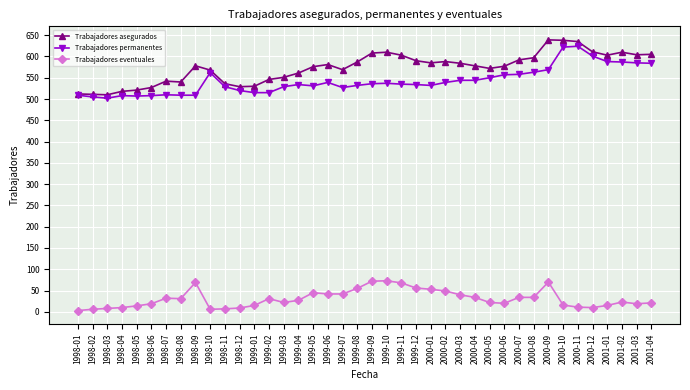

At 1998-11, list the series in order from smallest to largest.

Trabajadores eventuales, Trabajadores permanentes, Trabajadores asegurados